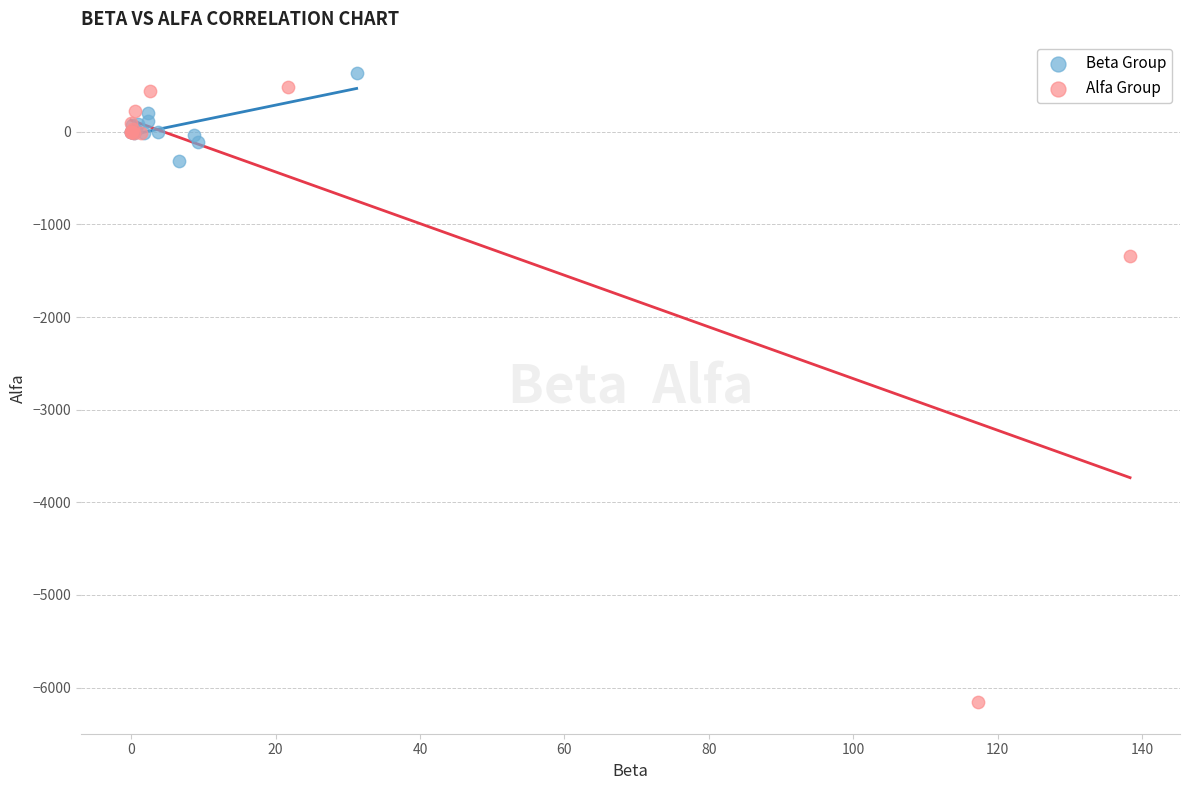

Which series reaches the minimum Y coordinate?

Alfa Group